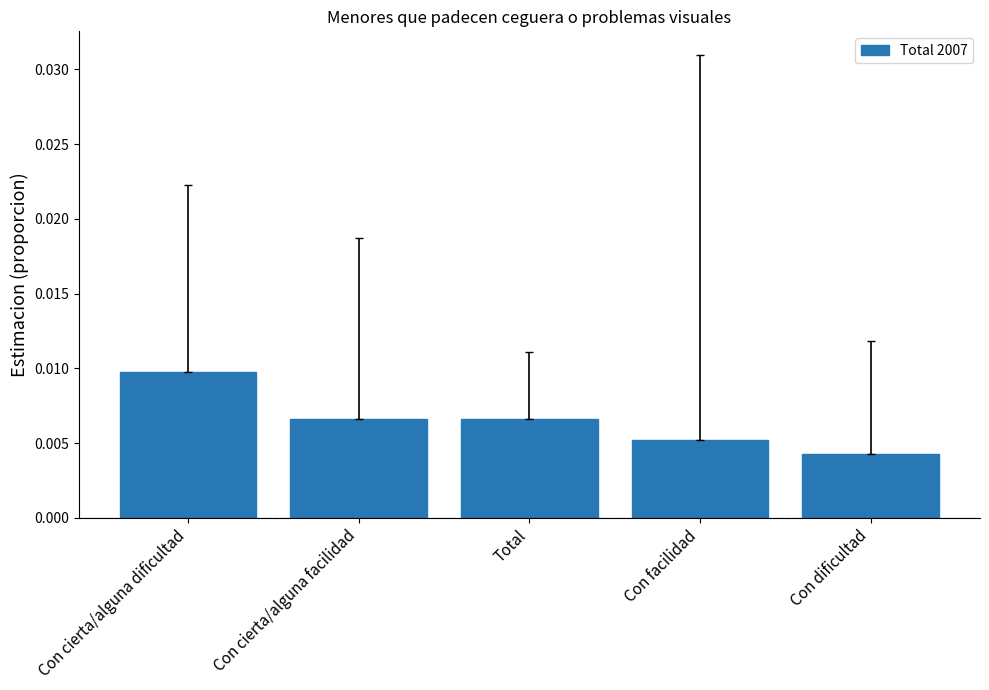

What position from the right is Total?

3